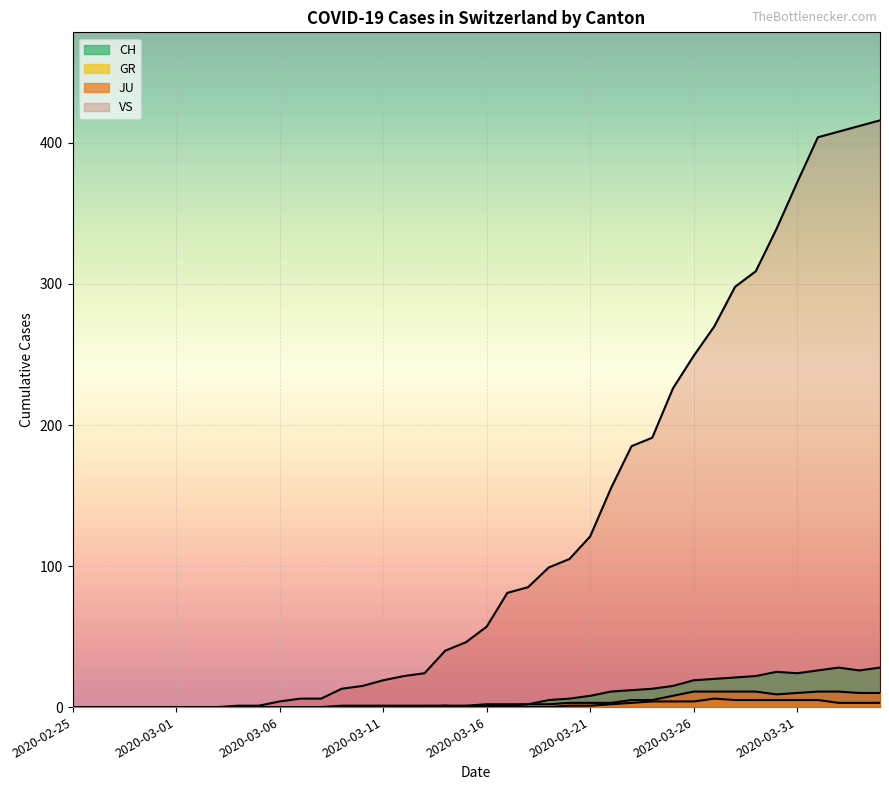

True or false: VS and GR intersect in this chart.

False